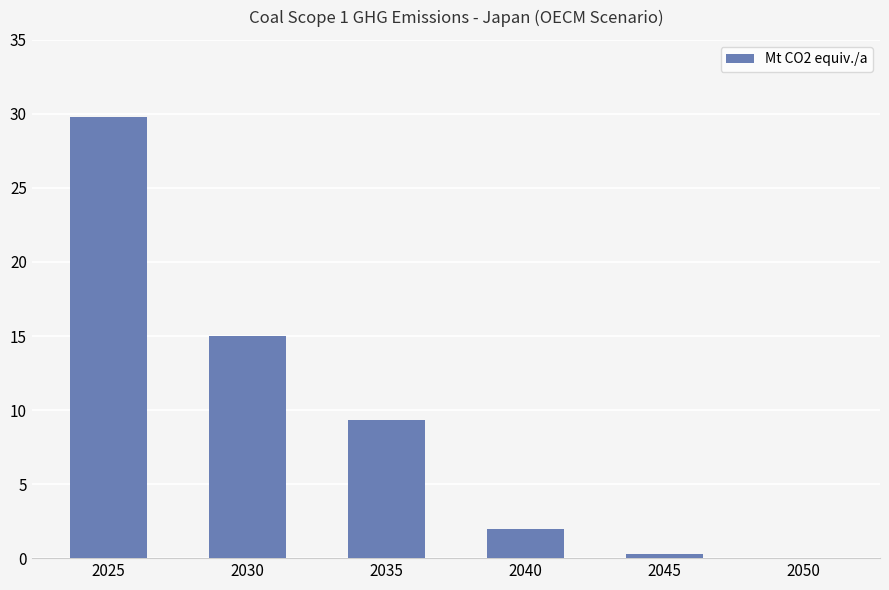

Reading left to right, list all the values displayed in this chart.

29.8	15.0	9.3	2.0	0.3	0.0